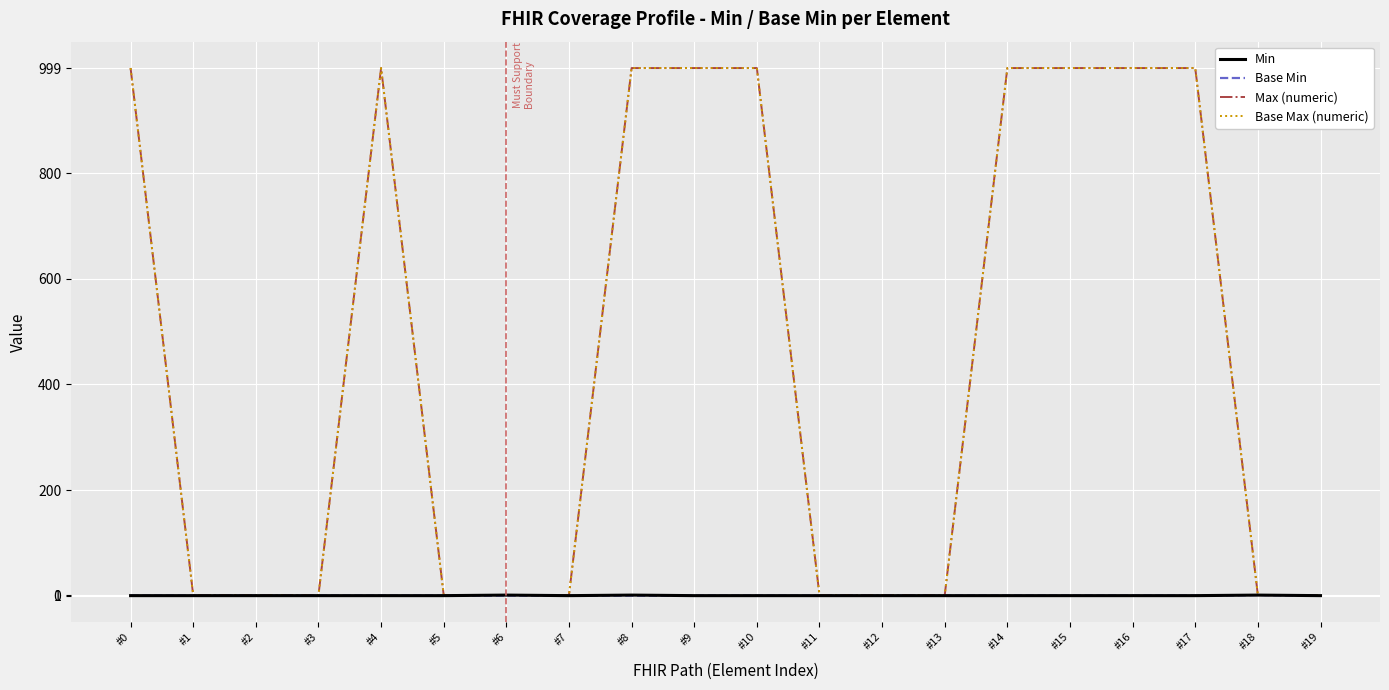

At how many categories does at least one series exceed 908?

9